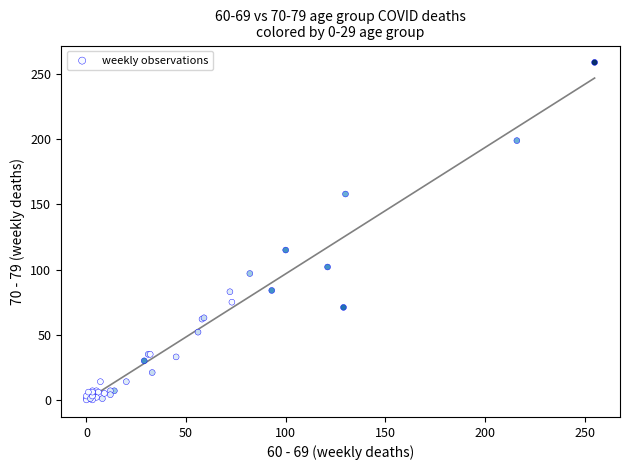

What Y value in the scatter plot is closest to 129?

115